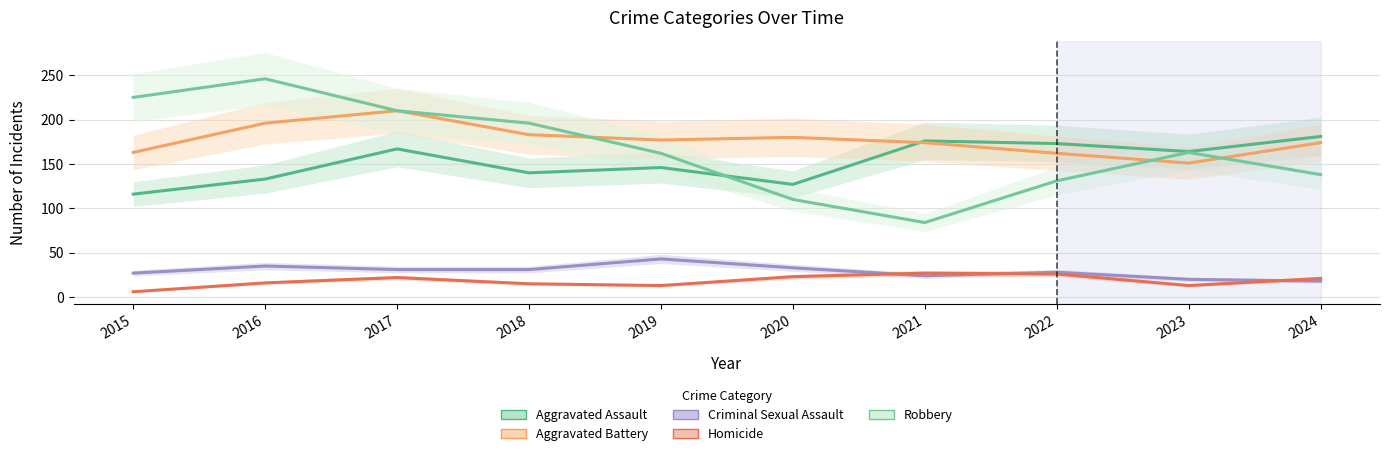

At how many categories does at least one series exceed 50?

10